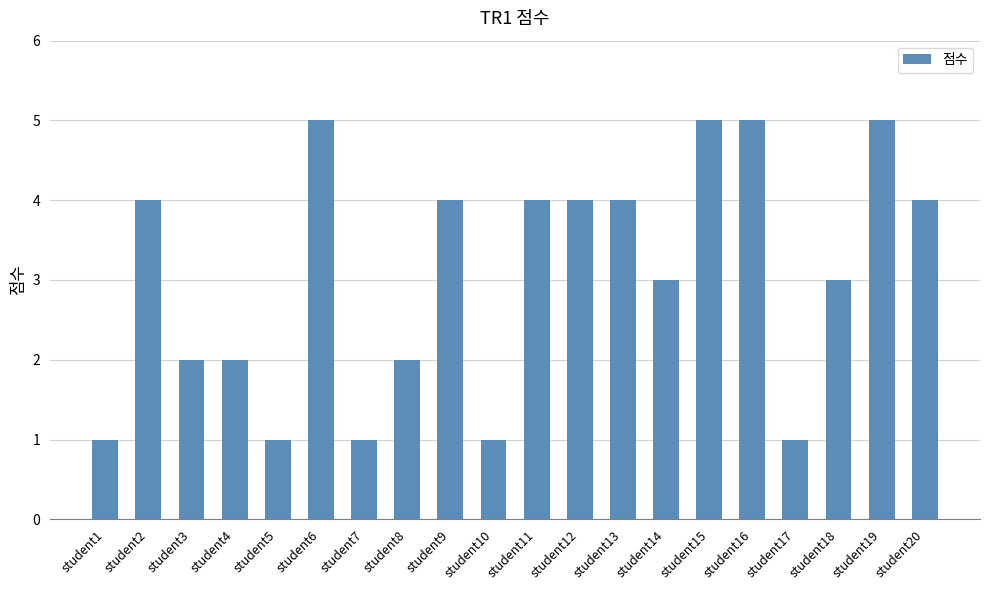

Reading right to left, what are all the values shown in this chart?

student20=4	student19=5	student18=3	student17=1	student16=5	student15=5	student14=3	student13=4	student12=4	student11=4	student10=1	student9=4	student8=2	student7=1	student6=5	student5=1	student4=2	student3=2	student2=4	student1=1